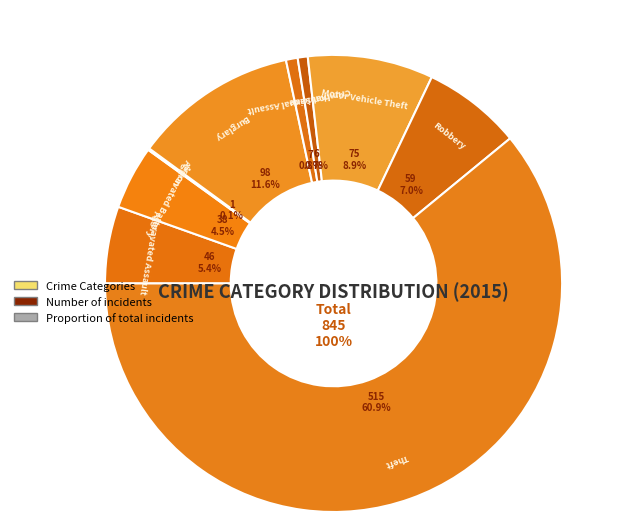

To the nearest percent, what is the difference between the Theft and Arson slice percentages?

61%